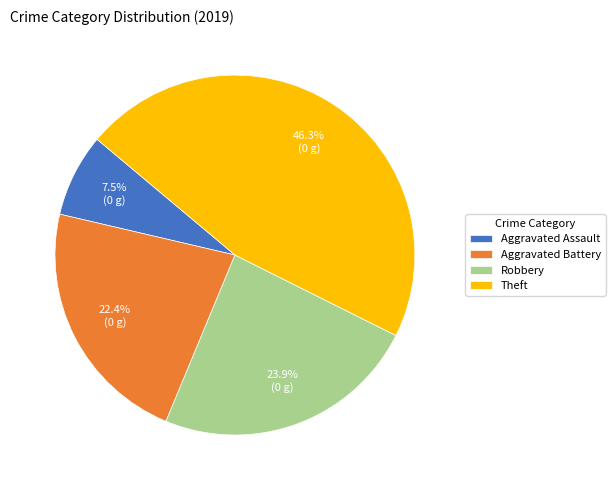

Which has a higher value, Aggravated Assault or Theft?

Theft